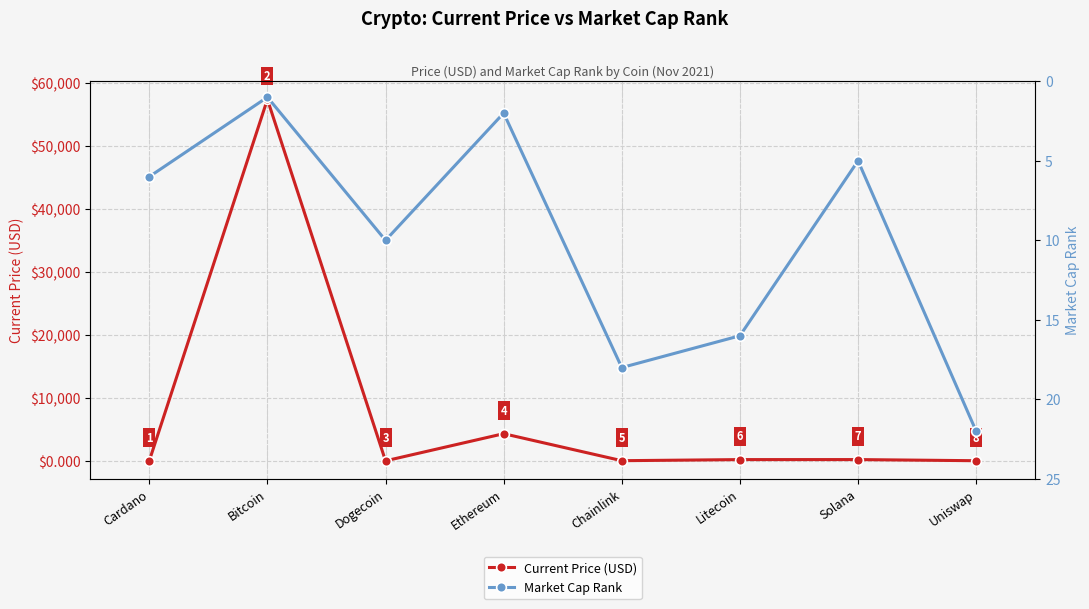

Is this an area chart (filled region under the line)?

No